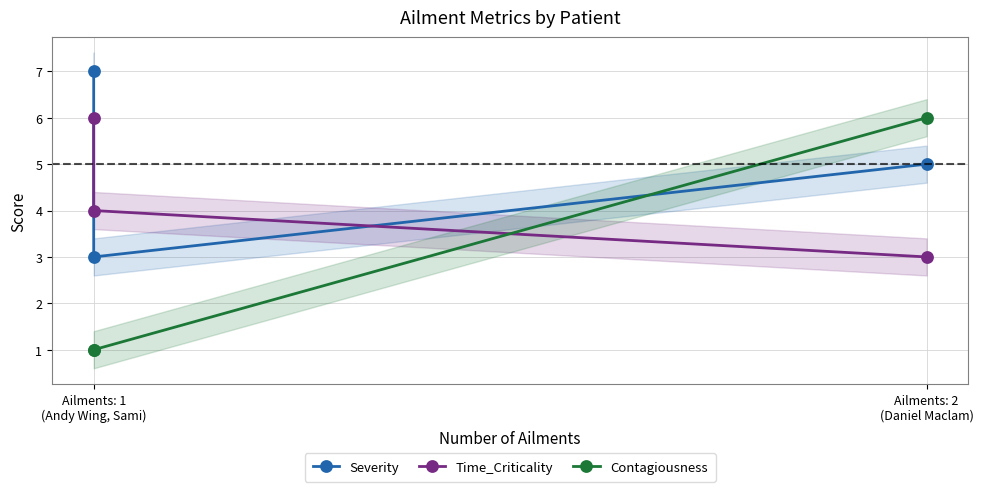

What are all the series names shown in the legend?

Severity, Time_Criticality, Contagiousness